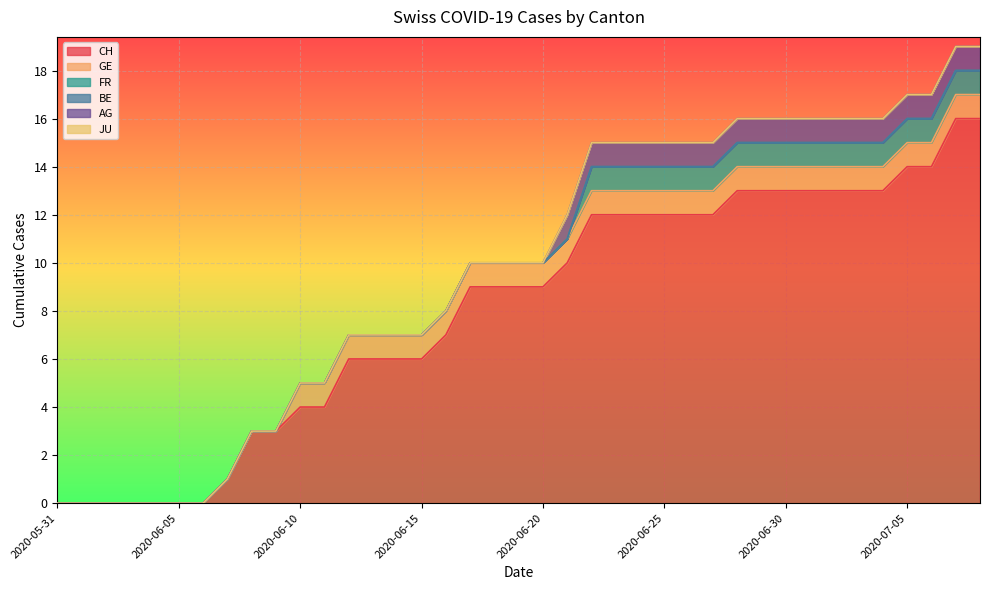

Where is GE nearest to the value 0?

2020-05-31